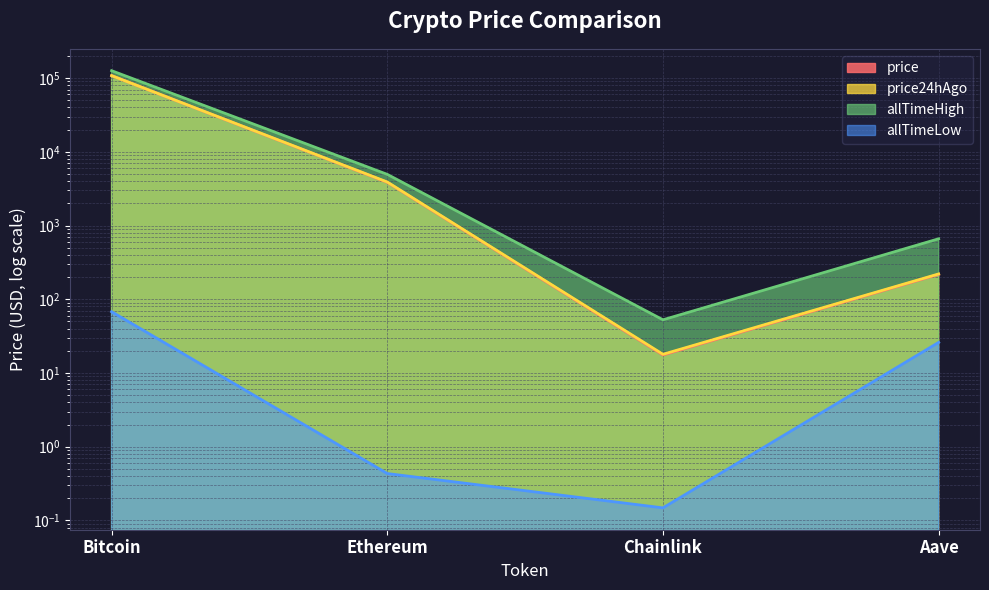

Which label corresponds to the largest value in the chart?

Bitcoin